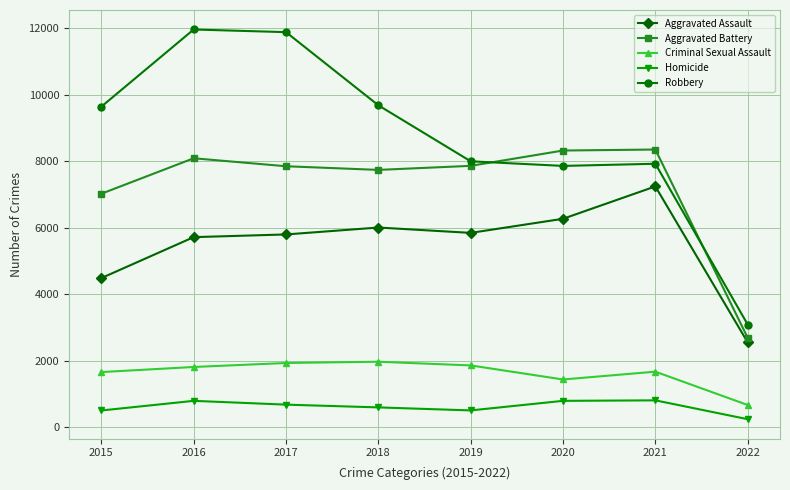

Rank the series by their maximum value, from highest to lowest.

Robbery, Aggravated Battery, Aggravated Assault, Criminal Sexual Assault, Homicide